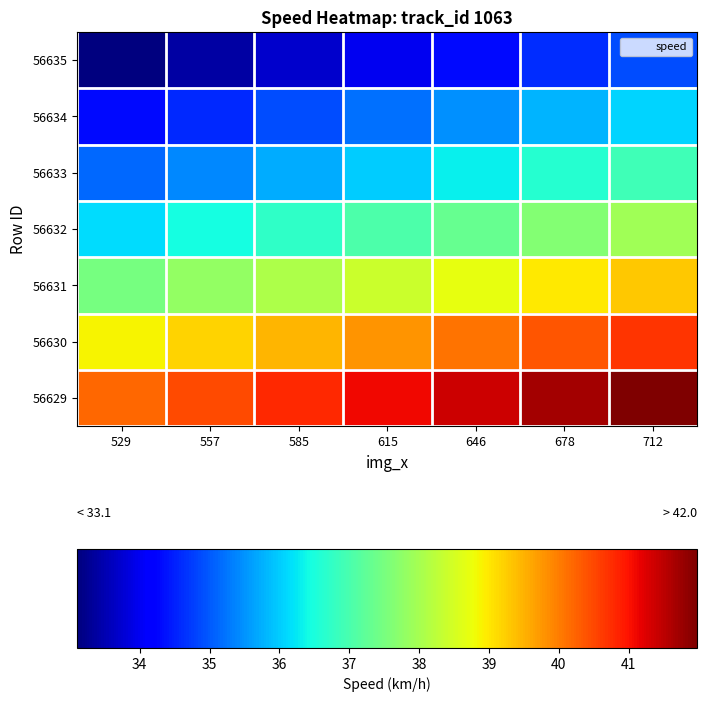

What is the spread (max minus min) of values at 712?

7.1